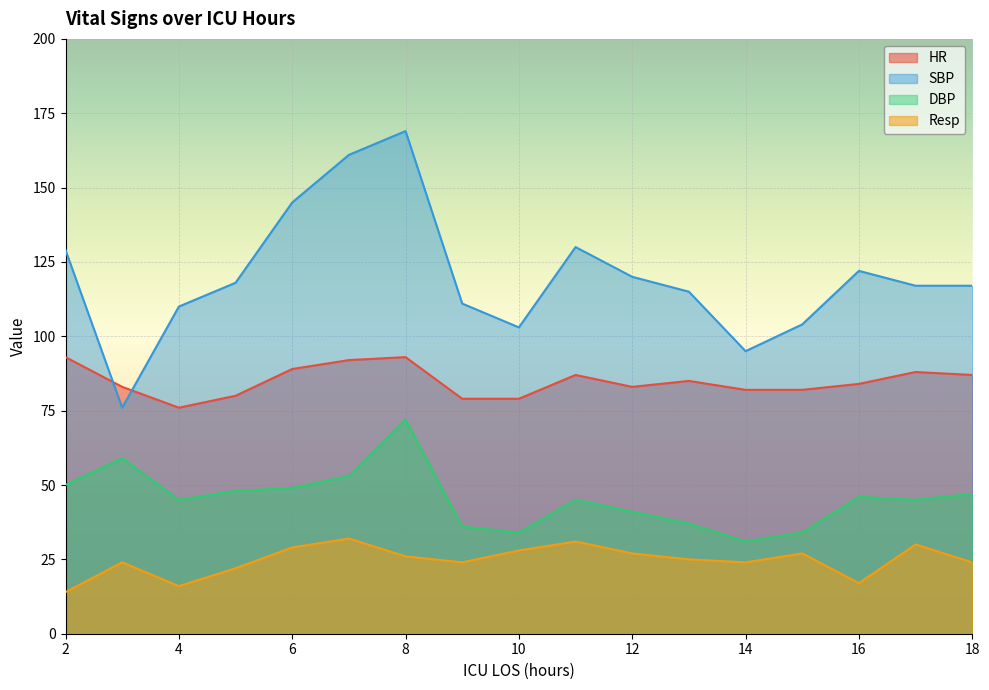

What are all the series names shown in the legend?

HR, SBP, DBP, Resp